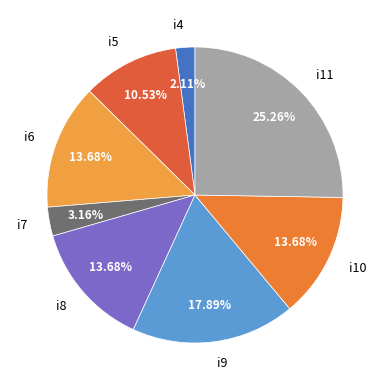

What is the ratio of the value at i5 to the value at i11?

0.4